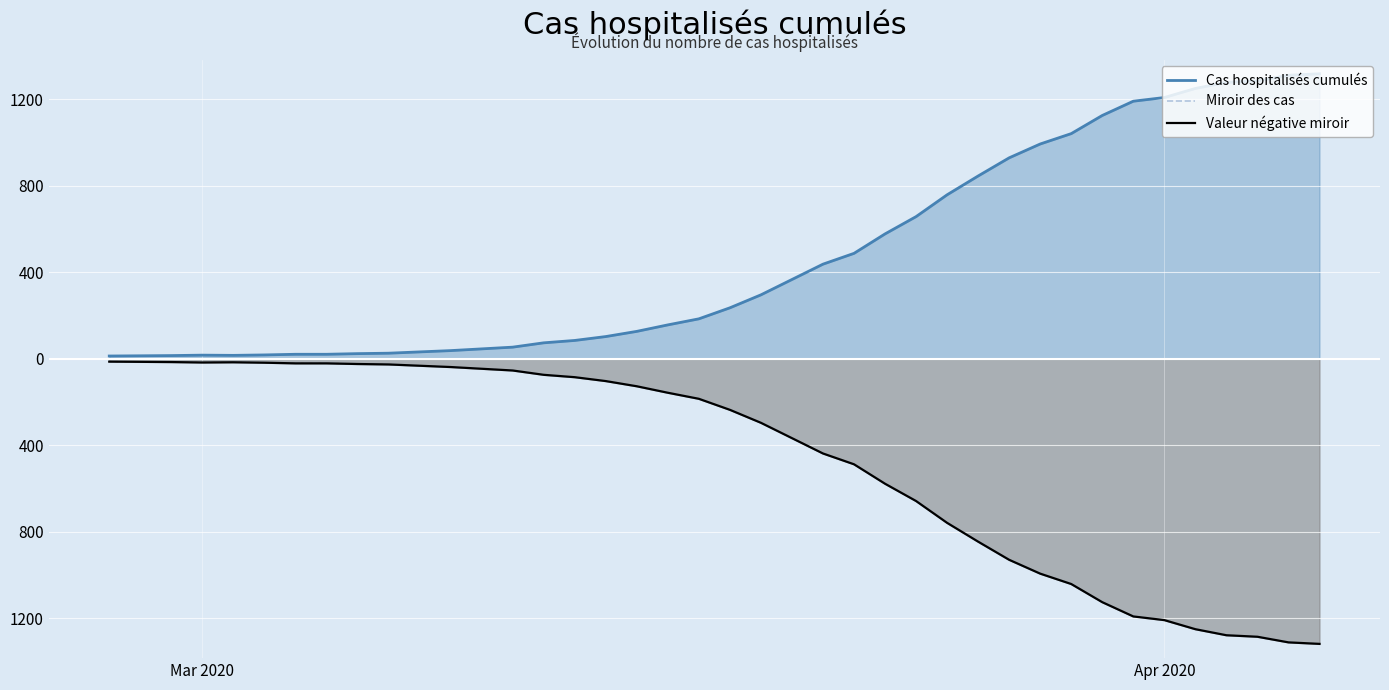

True or false: Valeur négative miroir and Cas hospitalisés cumulés intersect in this chart.

False